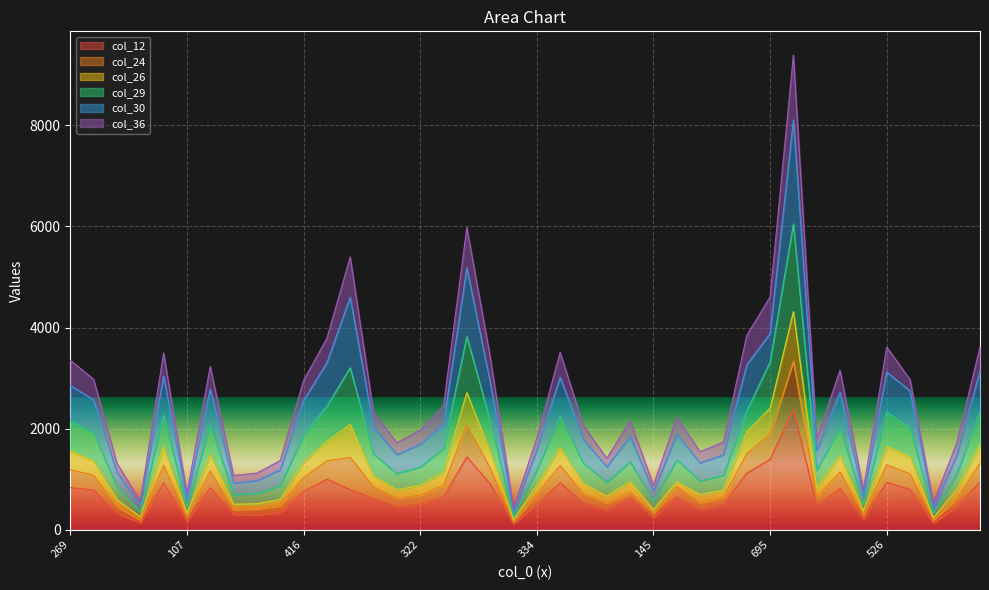

Which category has the lowest value across all series?

55